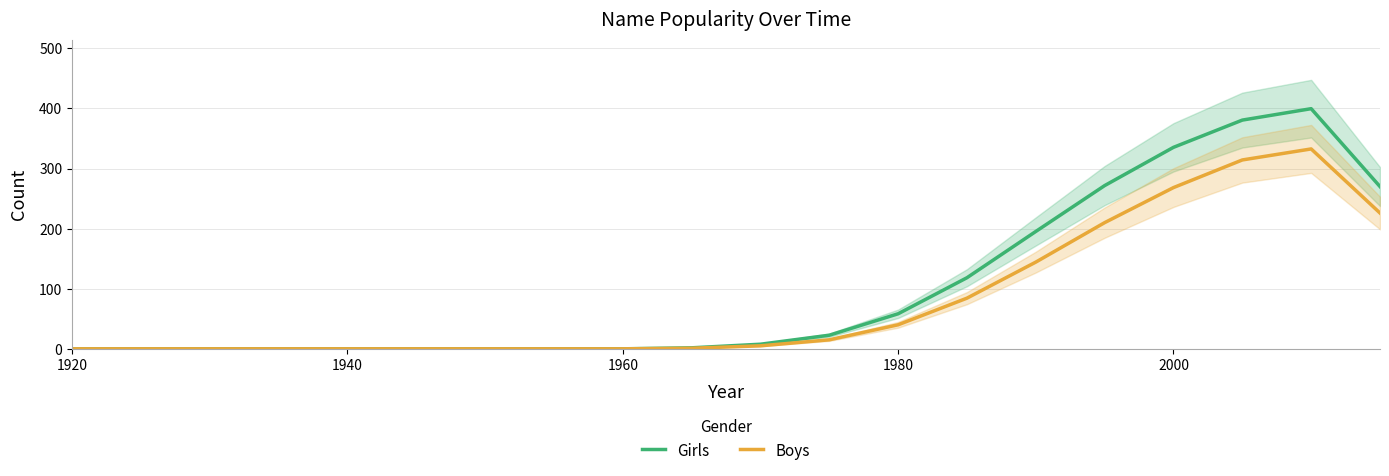

List the series in order of their overall mean, lowest first.

Boys, Girls